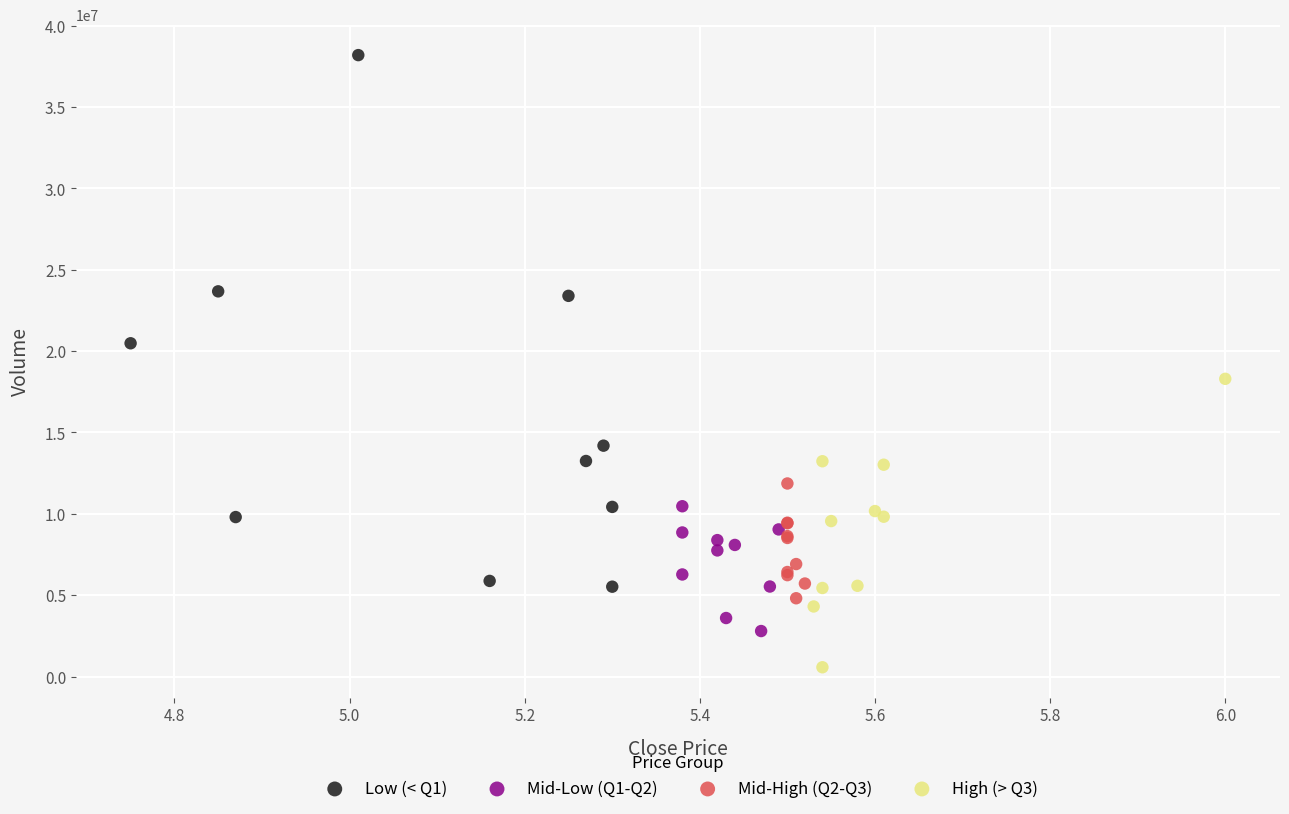

Which series contains the highest Y value?

Low (< Q1)